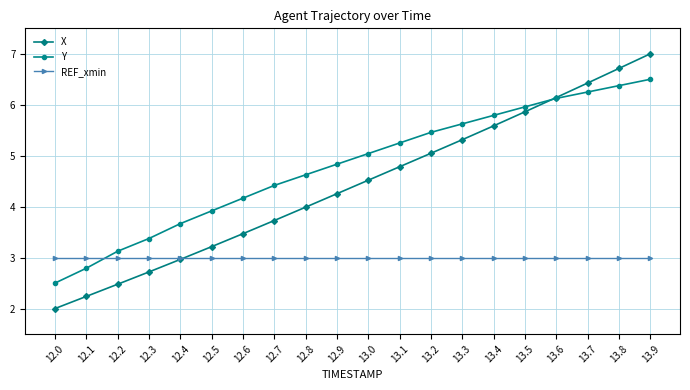

Rank the categories by Y value from highest to lowest.

13.9, 13.8, 13.7, 13.6, 13.5, 13.4, 13.3, 13.2, 13.1, 13.0, 12.9, 12.8, 12.7, 12.6, 12.5, 12.4, 12.3, 12.2, 12.1, 12.0